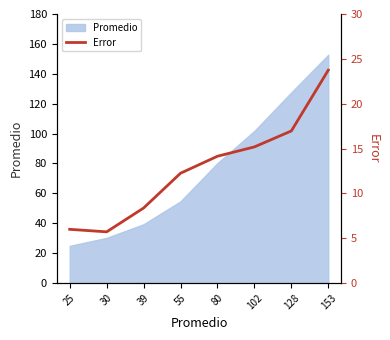

At which label does Promedio reach its minimum?

25